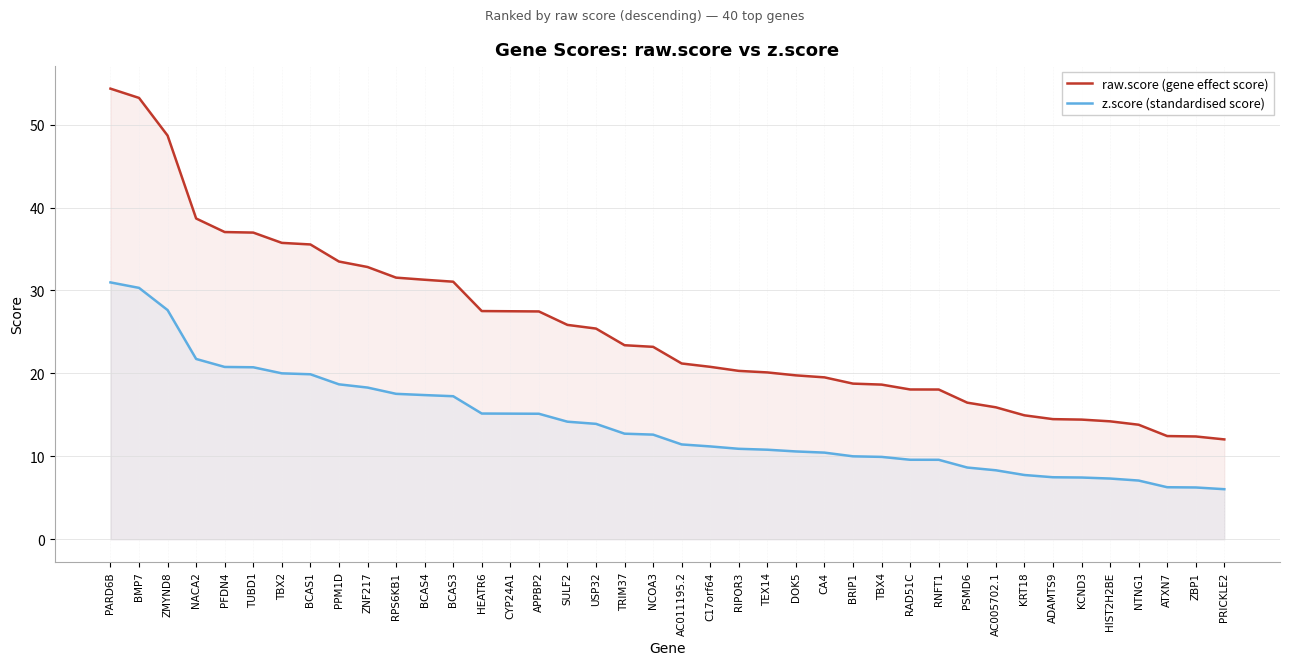

What is the greatest value displayed?

54.3